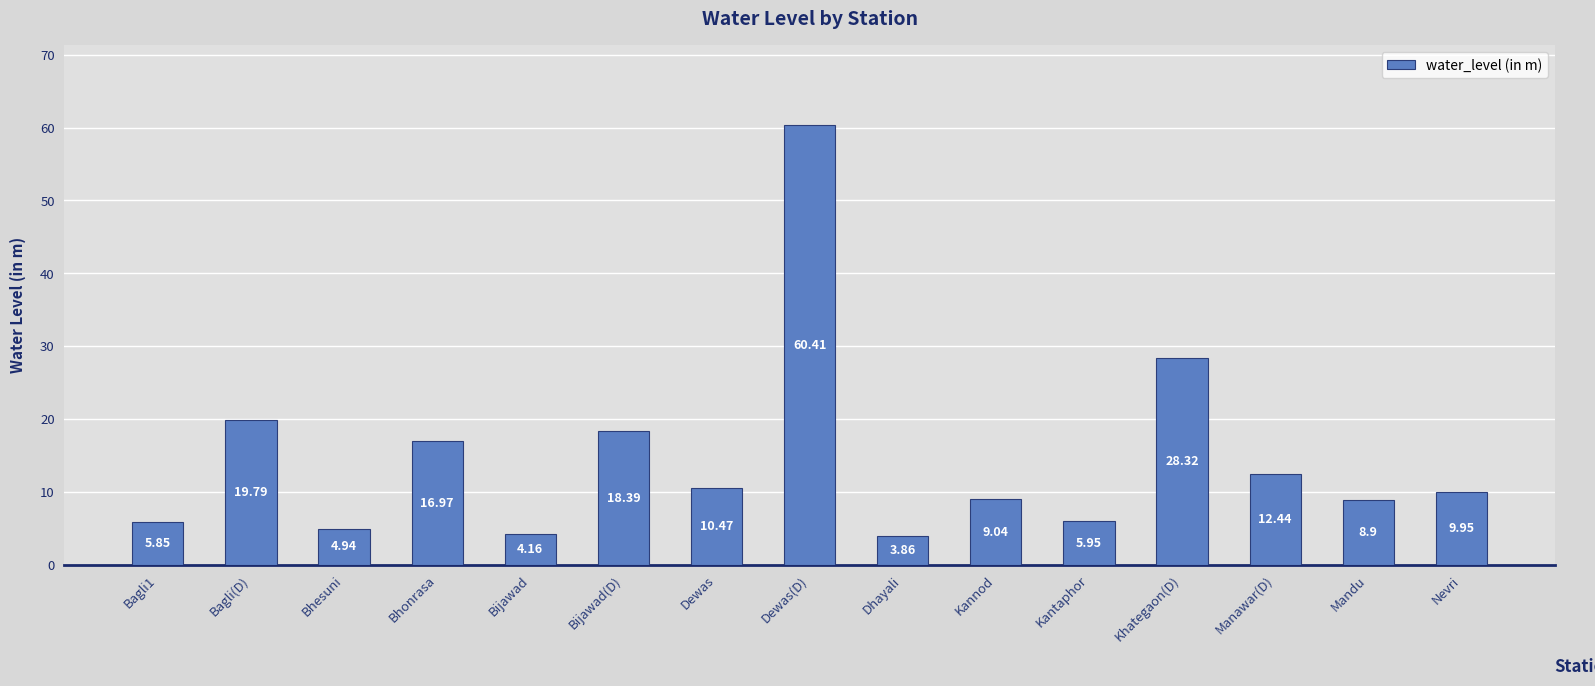

What is the value of the 14th bar from the left?

8.9